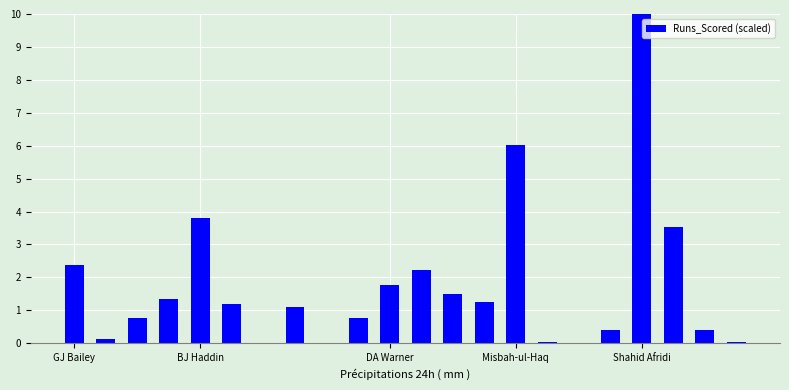

What is the greatest value displayed?

10.0